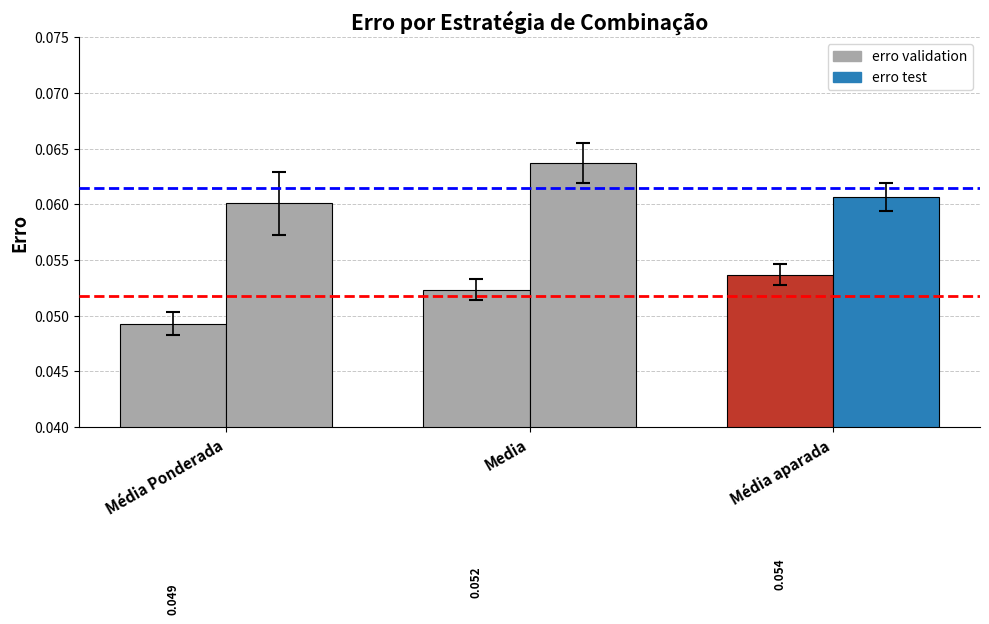

Does the chart contain any negative values?

No